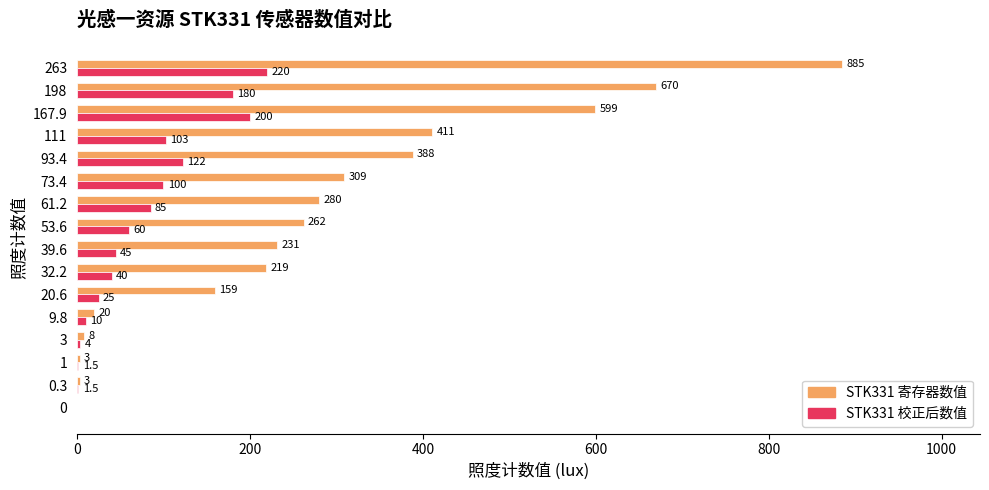

What is the sum of the STK331 寄存器数值 values at 9.8 and 39.6?

251.0